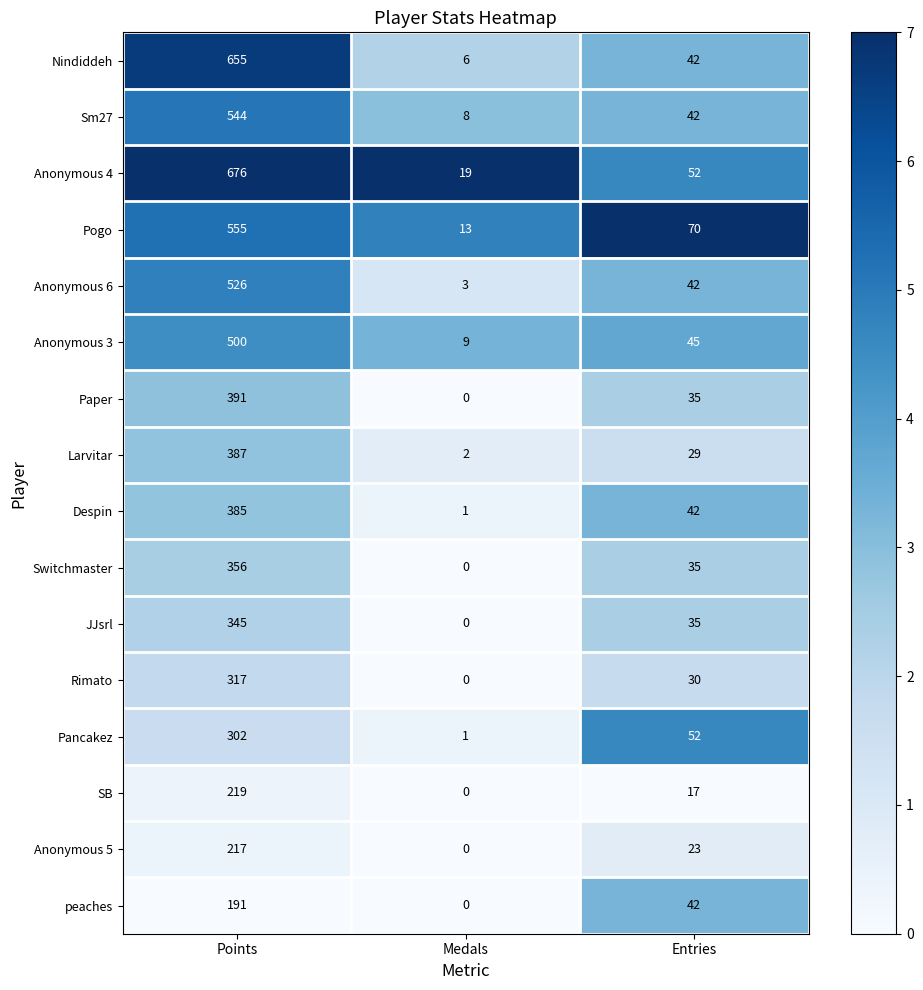

List the series in order of their peak value, lowest first.

peaches, Anonymous 5, SB, Pancakez, Rimato, JJsrl, Switchmaster, Despin, Larvitar, Paper, Anonymous 3, Anonymous 6, Sm27, Pogo, Nindiddeh, Anonymous 4